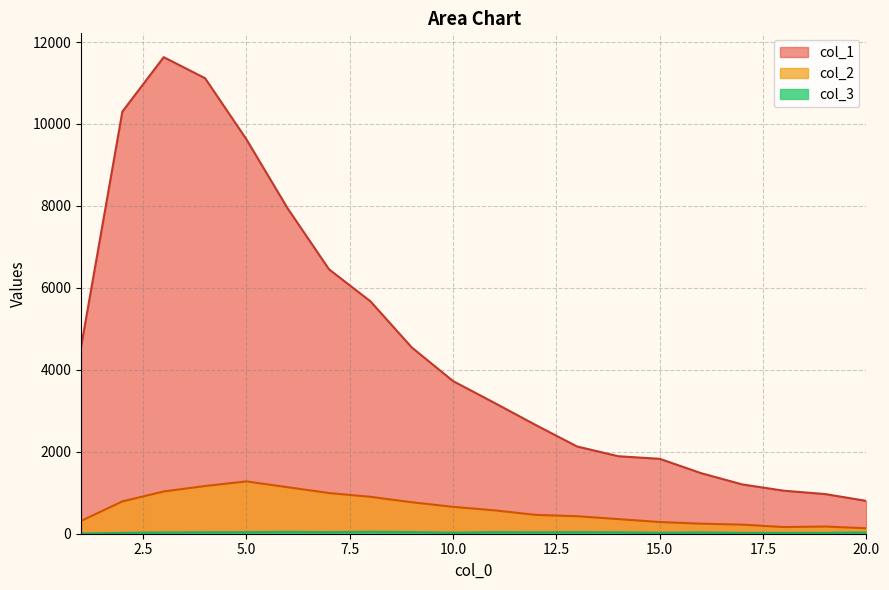

The col_1 series shows 5017 at 10.0. True or false?

False